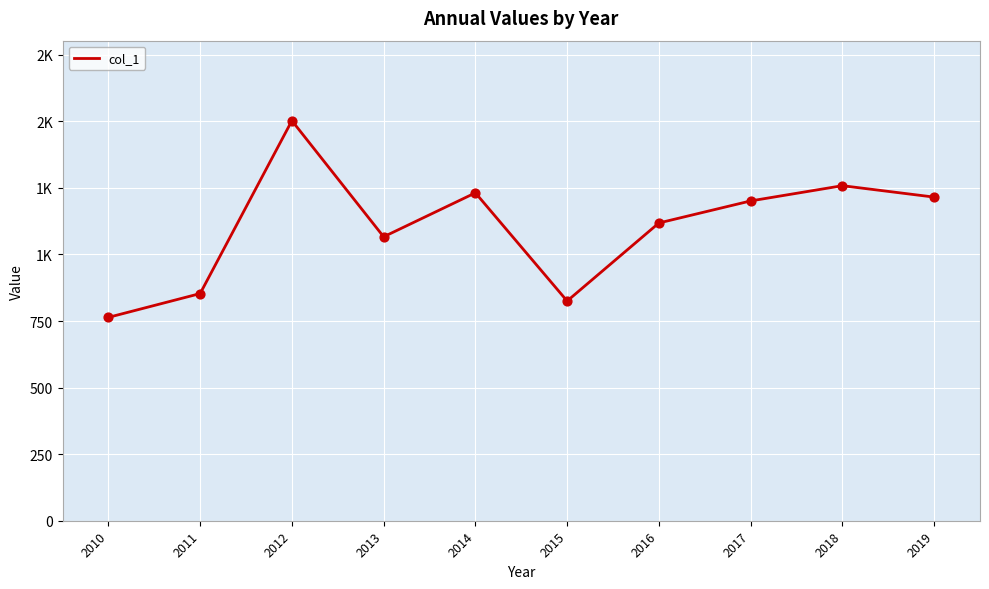

Is this an area chart (filled region under the line)?

No